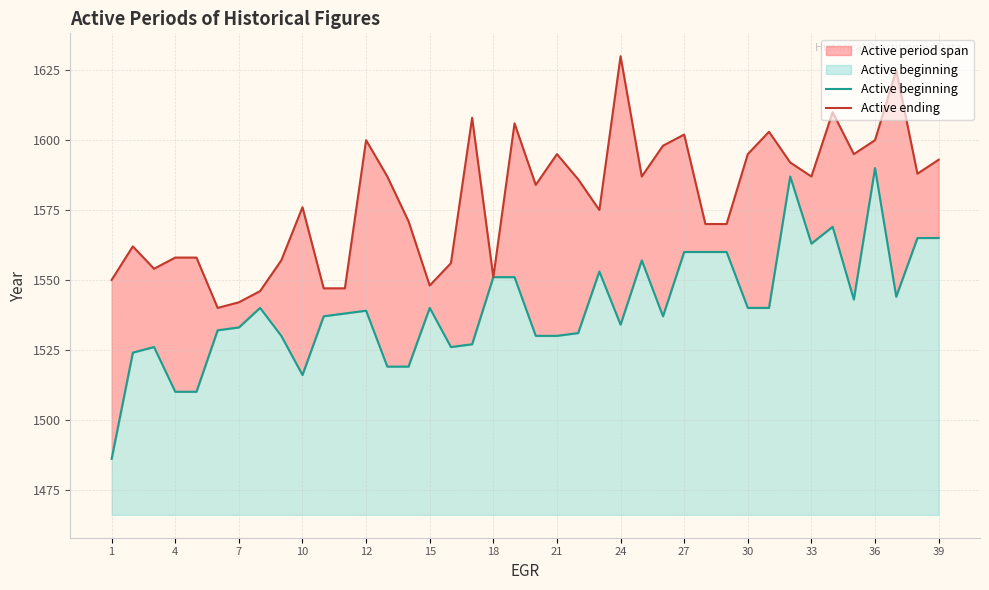

Read the Active ending value at 32, to the nearest 5.

1590